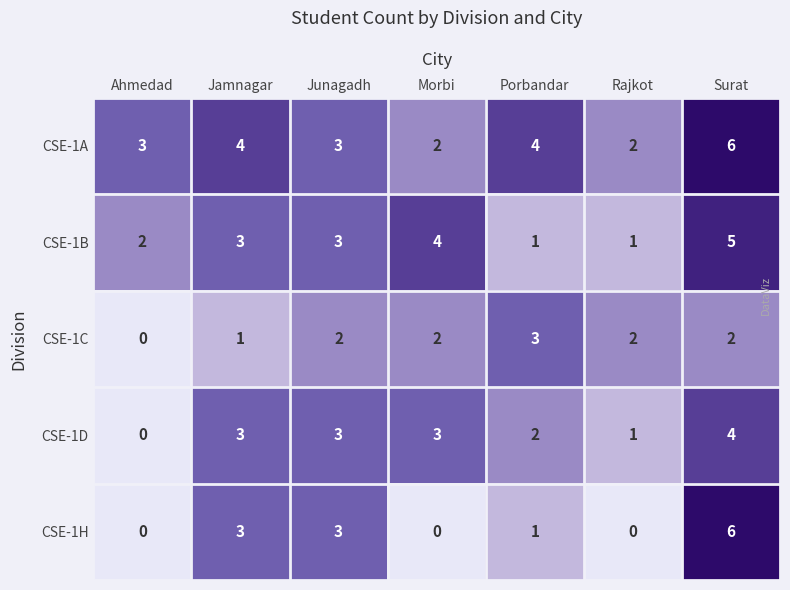

How many values in the CSE-1C series are below 2?

2